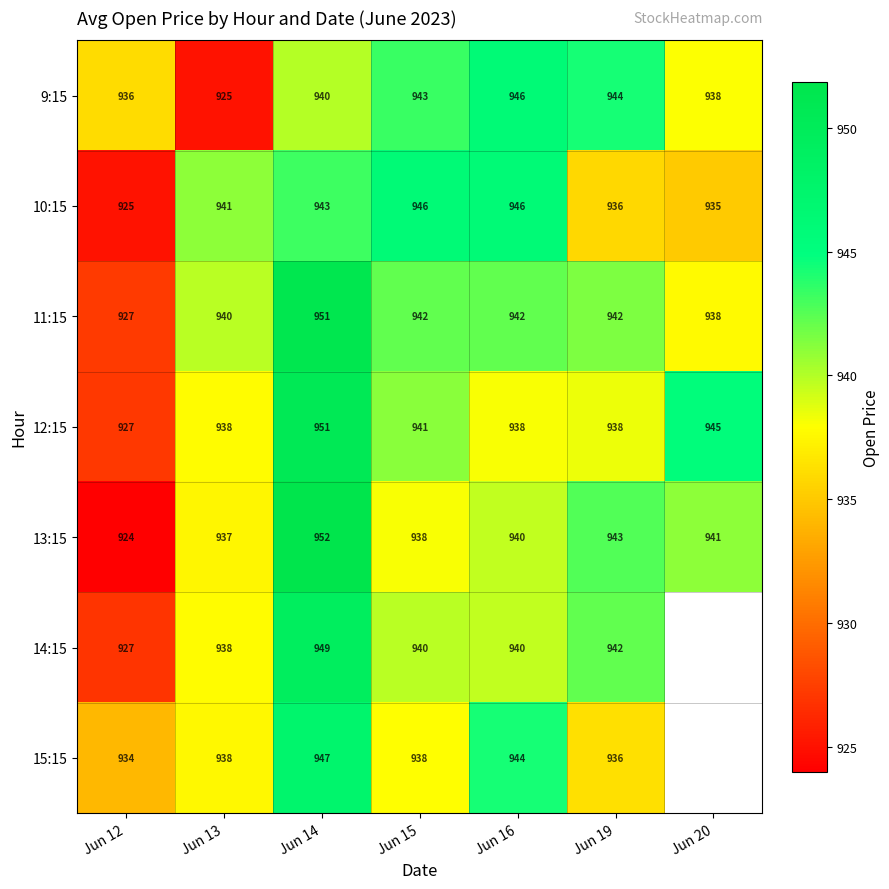

What is the difference between the highest and lowest values at Jun 19?

8